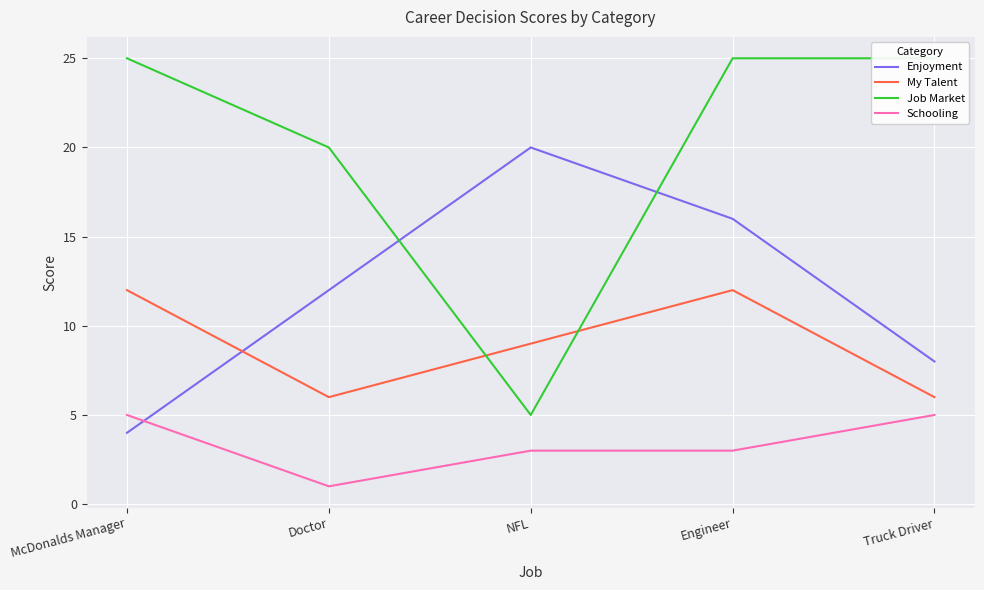

At which label is Schooling closest to 3?

NFL